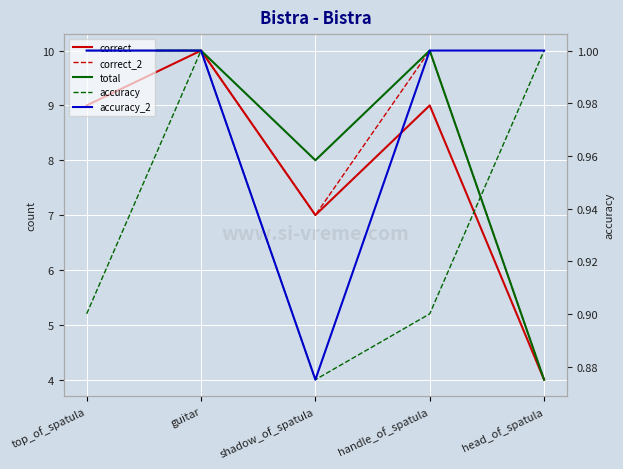

What position from the right is shadow_of_spatula?

3